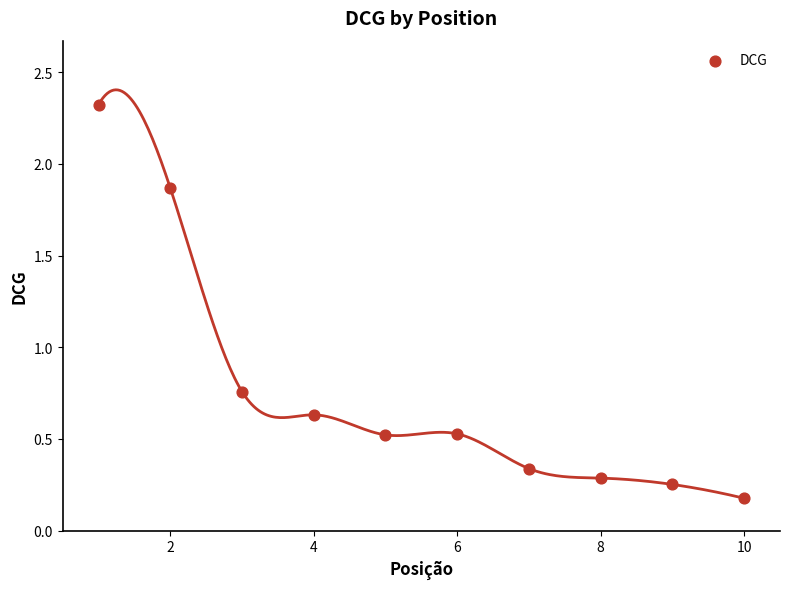

What is the range of Y values (max minus min)?

2.1